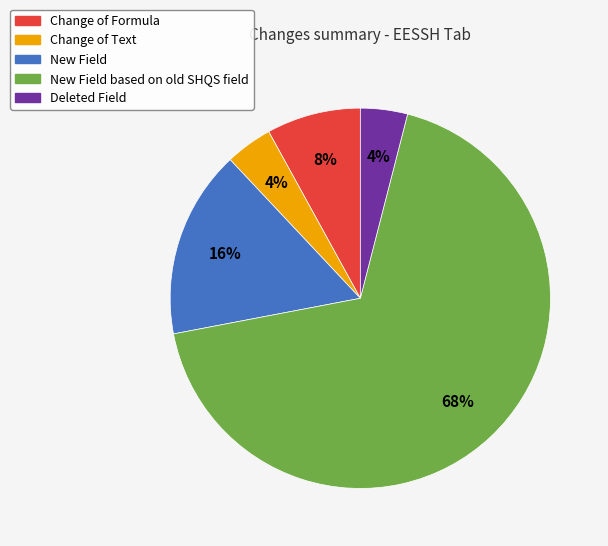

To the nearest percent, what is the average slice percentage?

20%